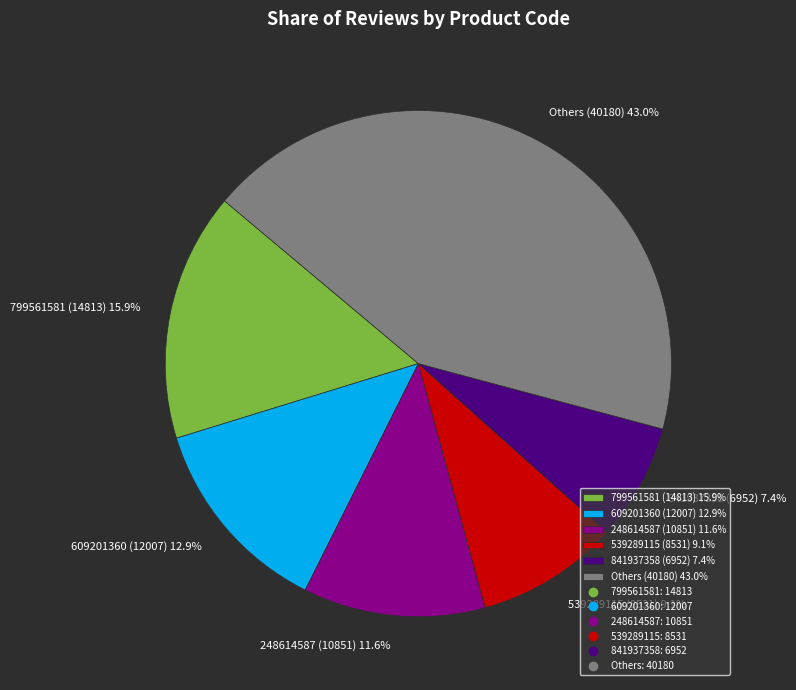

Rank the categories by value from lowest to highest.

841937358 (6952) 7.4%, 539289115 (8531) 9.1%, 248614587 (10851) 11.6%, 609201360 (12007) 12.9%, 799561581 (14813) 15.9%, Others (40180) 43.0%